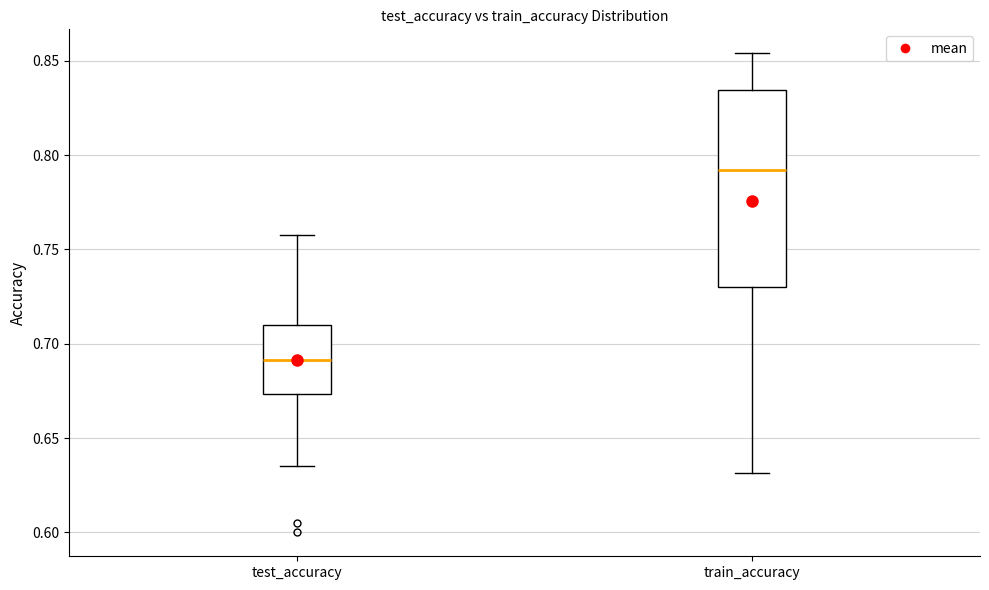

Reading left to right, transcribe this box plot: for each box, give where its median line is, the range the box spans, and where its two whiskers end, as read against the y-axis. The values are not printed on the chart, so give them approximately, as read against the axis.

test_accuracy: median 0.690, box 0.675 to 0.710, whiskers 0.635 to 0.755
train_accuracy: median 0.790, box 0.730 to 0.835, whiskers 0.630 to 0.855